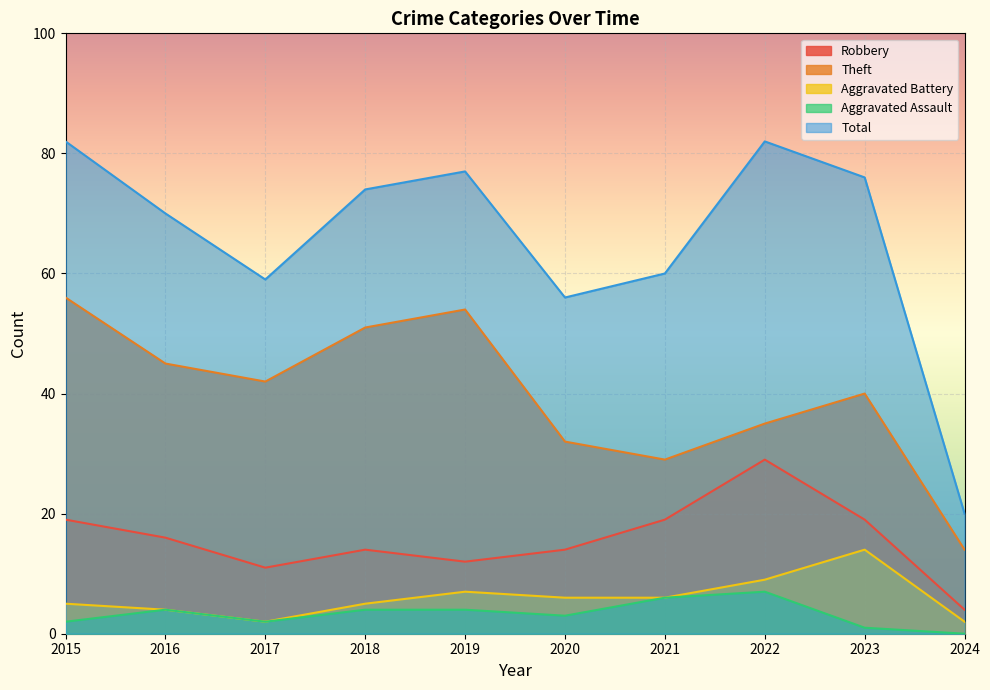

How many interior local valleys does the Aggravated Assault series have?

2